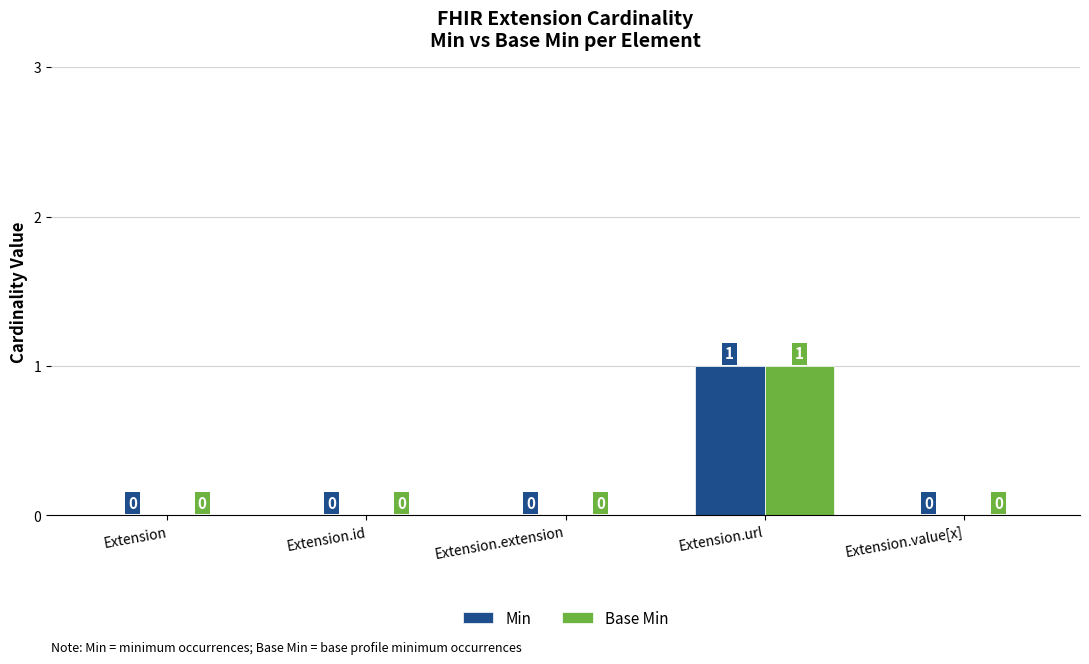

True or false: Min has a value of 1 at Extension.url.

True